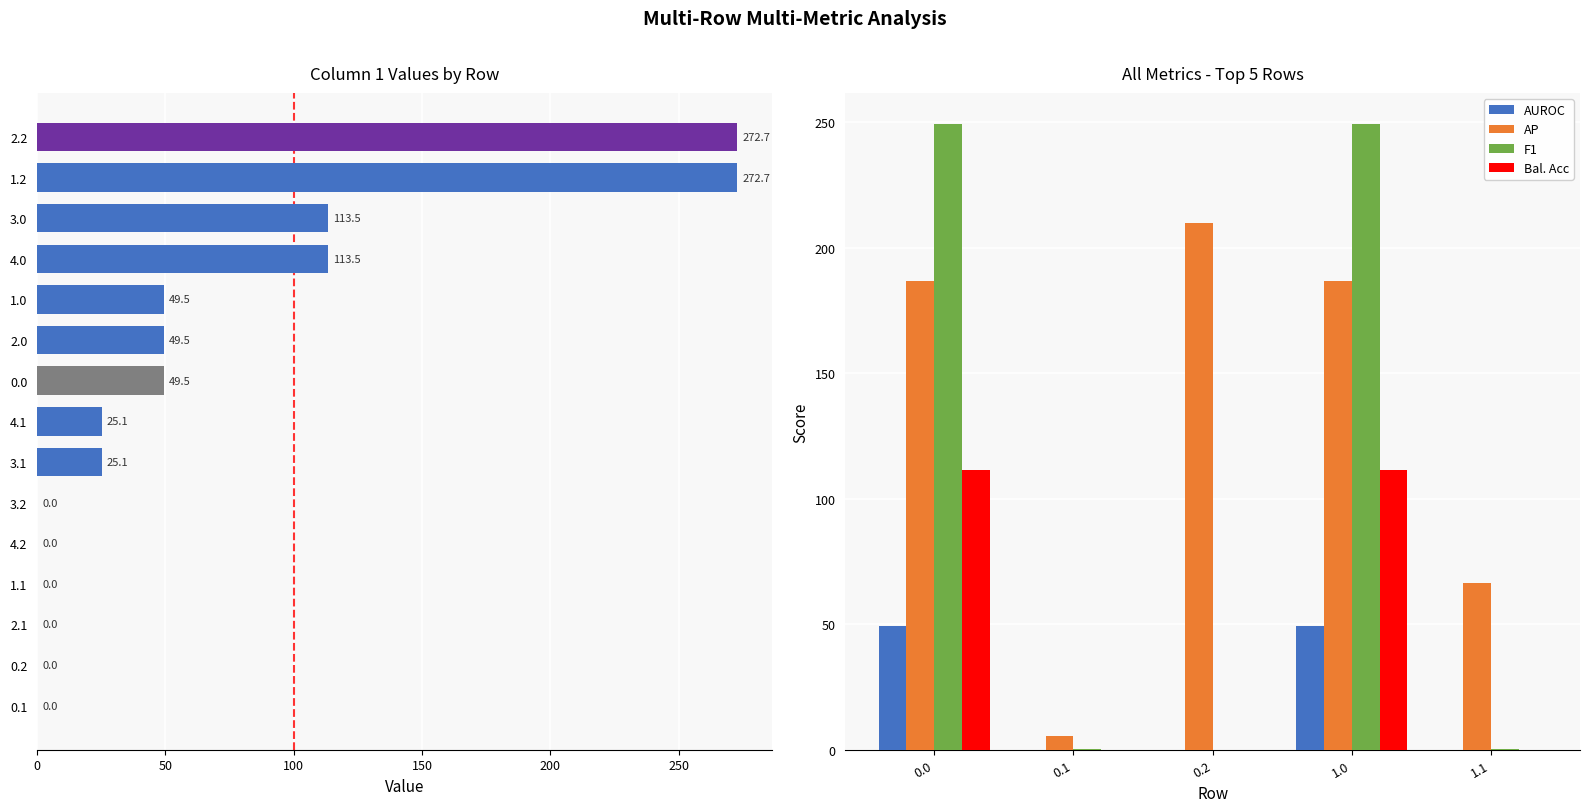

The AP series shows 186.7 at 0.0. True or false?

True